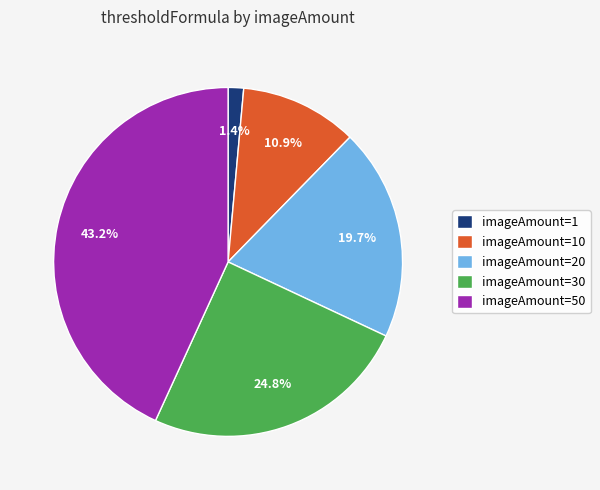

Approximately how many times larger is the value at imageAmount=30 compared to imageAmount=20?

1.3